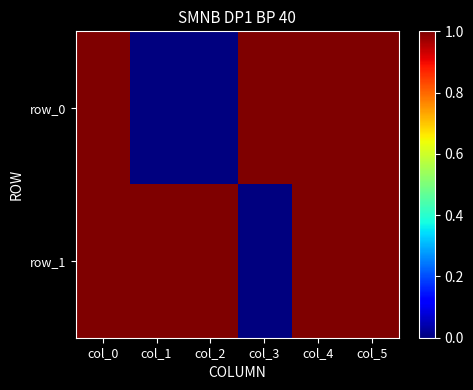

Which category has the highest value across all series?

col_0